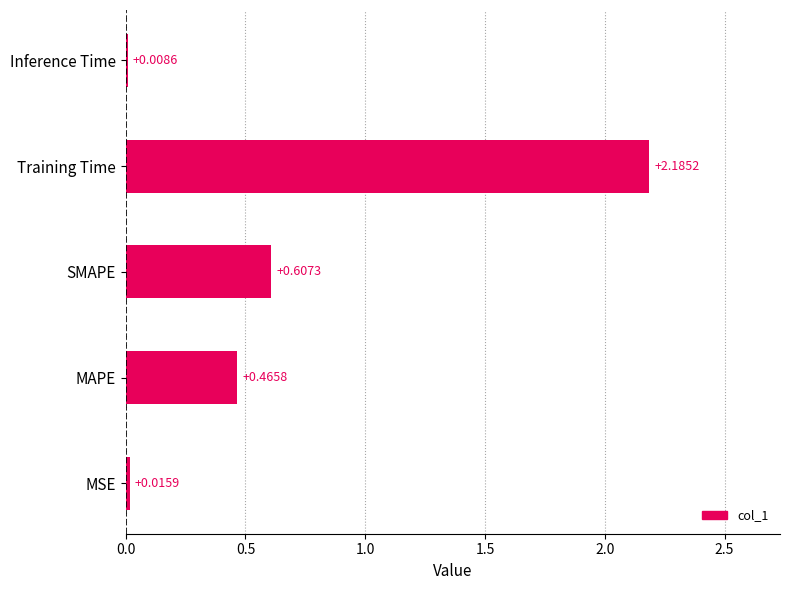

Where is the data nearest to the value 1?

SMAPE